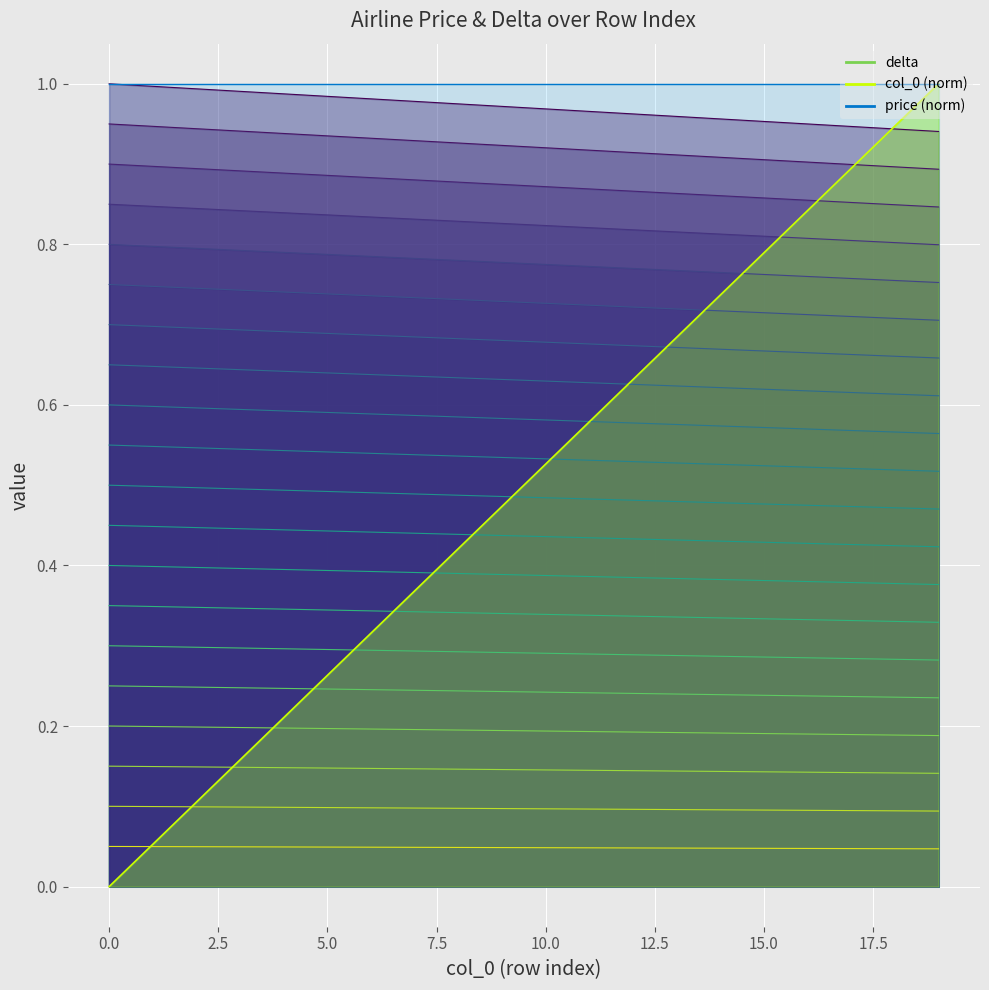

True or false: there are more than 0 points higher than both neighbors.

False